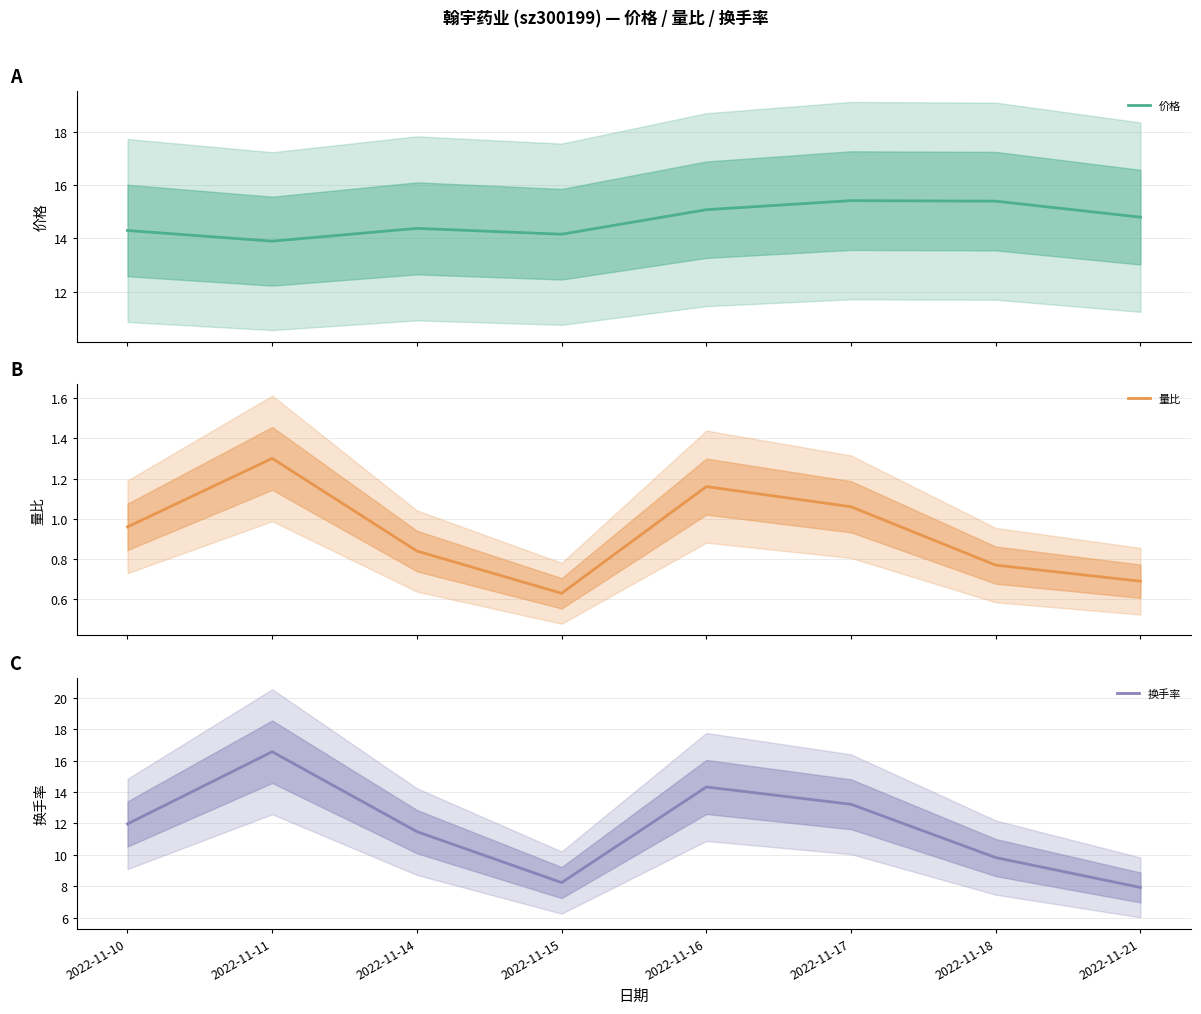

How many lines are shown in the chart?

3